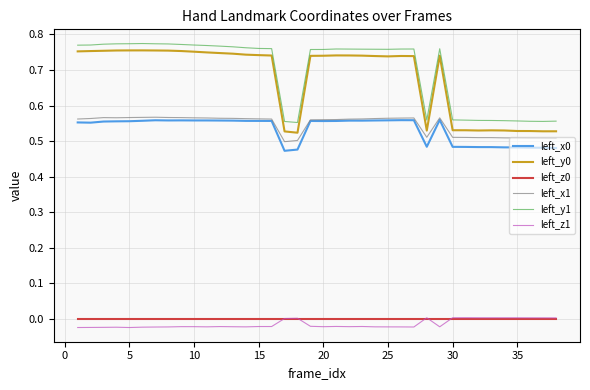

True or false: left_z1 and left_y0 intersect in this chart.

False